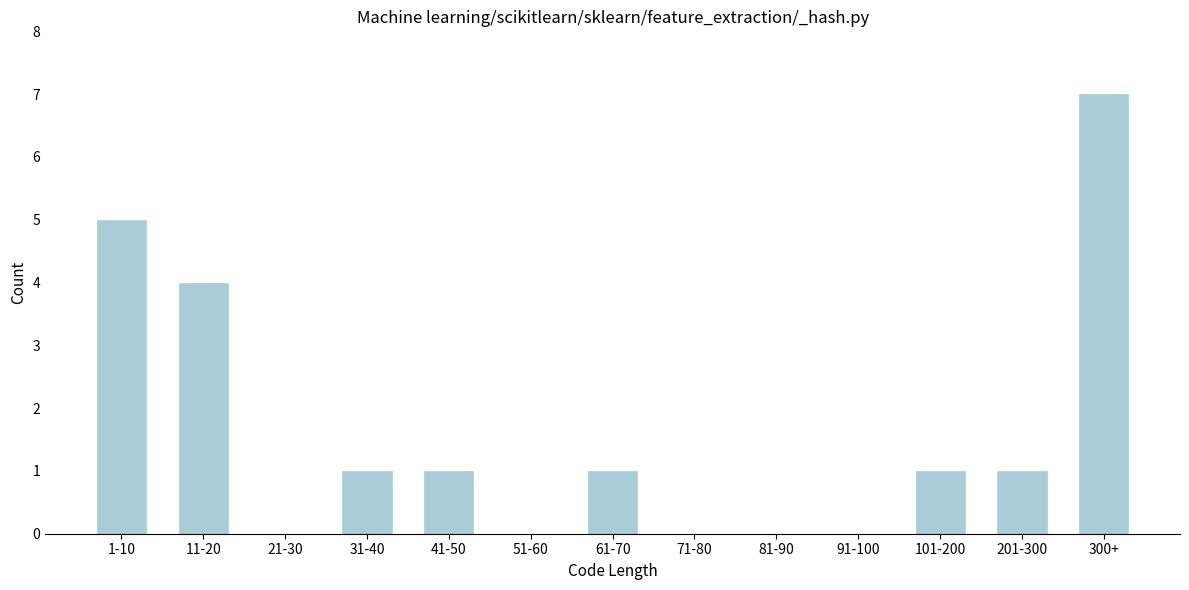

Reading right to left, transcribe all the data shown in this chart.

300+=7	201-300=1	101-200=1	91-100=0	81-90=0	71-80=0	61-70=1	51-60=0	41-50=1	31-40=1	21-30=0	11-20=4	1-10=5